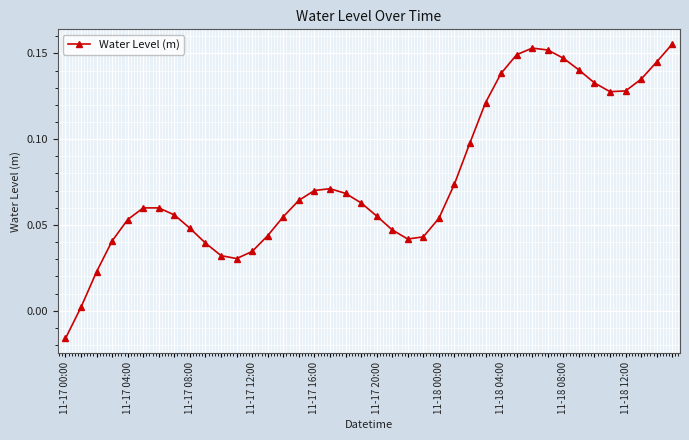

True or false: the data has more than 0 interior local peaks.

True